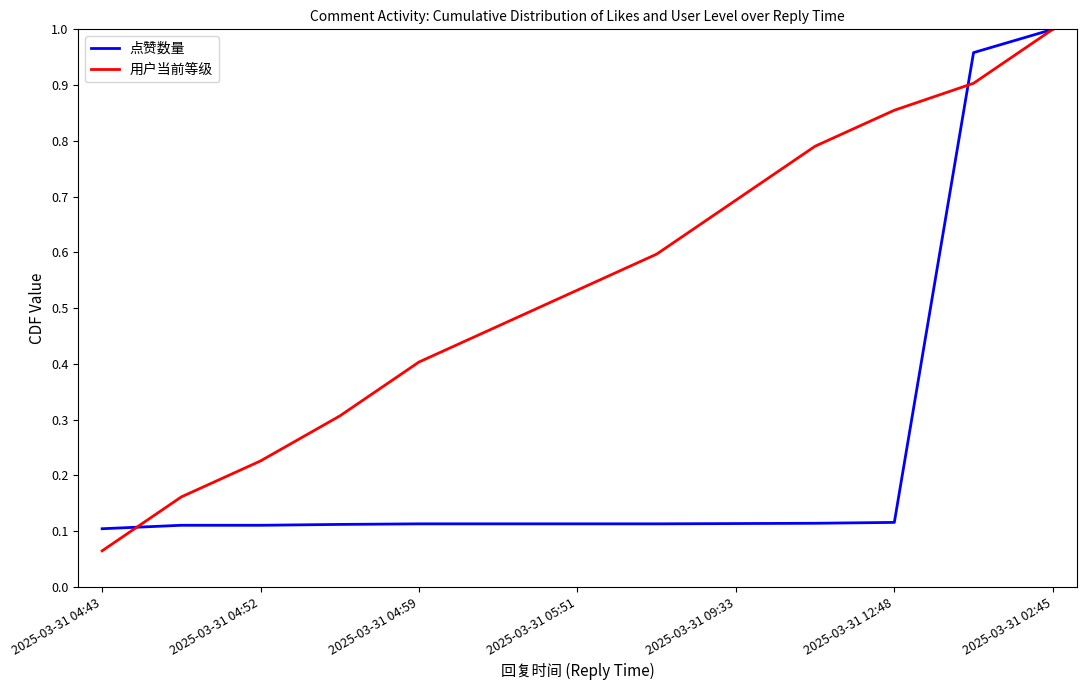

Which series has the largest total across all categories?

用户当前等级